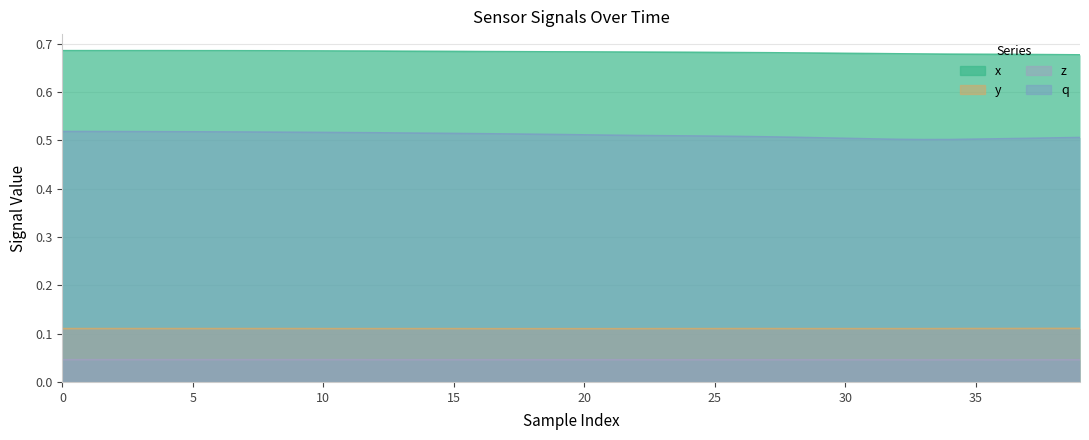

What is the maximum value for x?

0.7